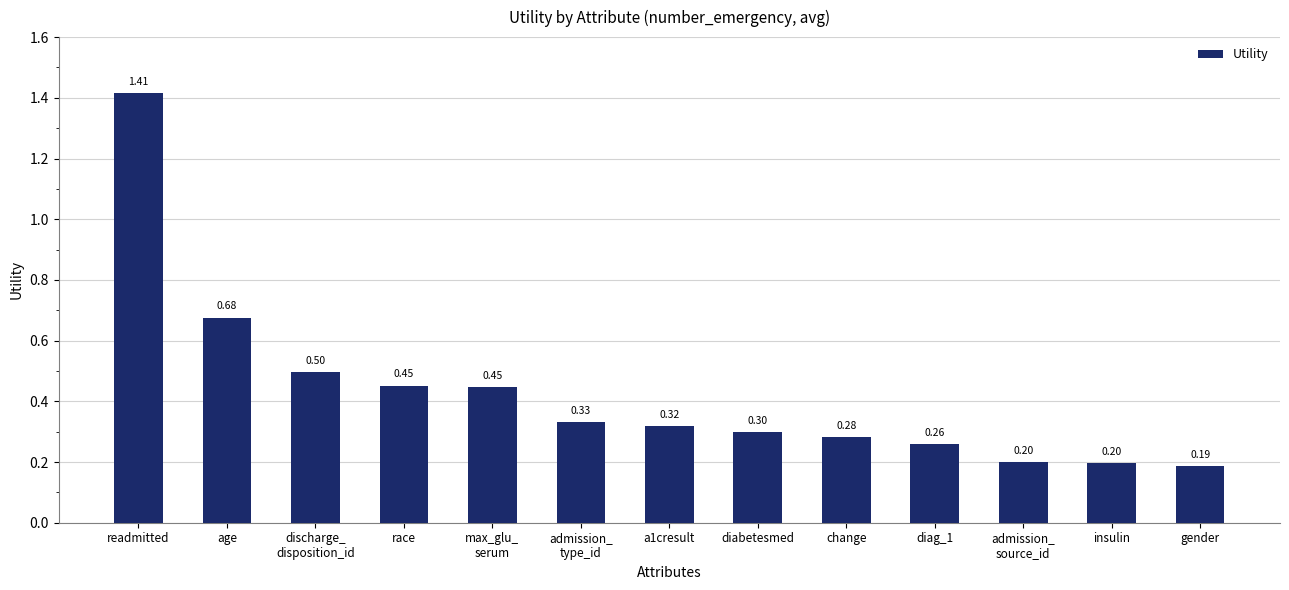

What is the difference between the maximum and second lowest values?

1.2